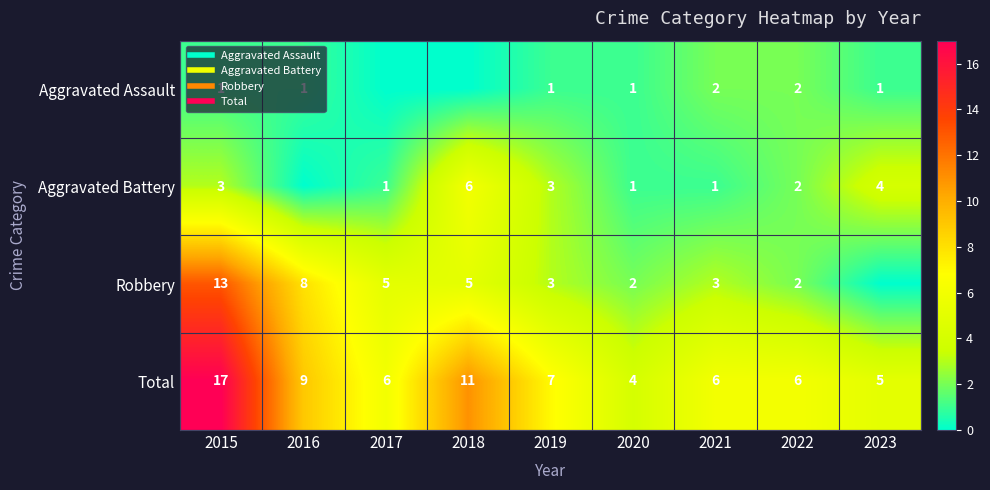

Count the number of categories in the chart.

9